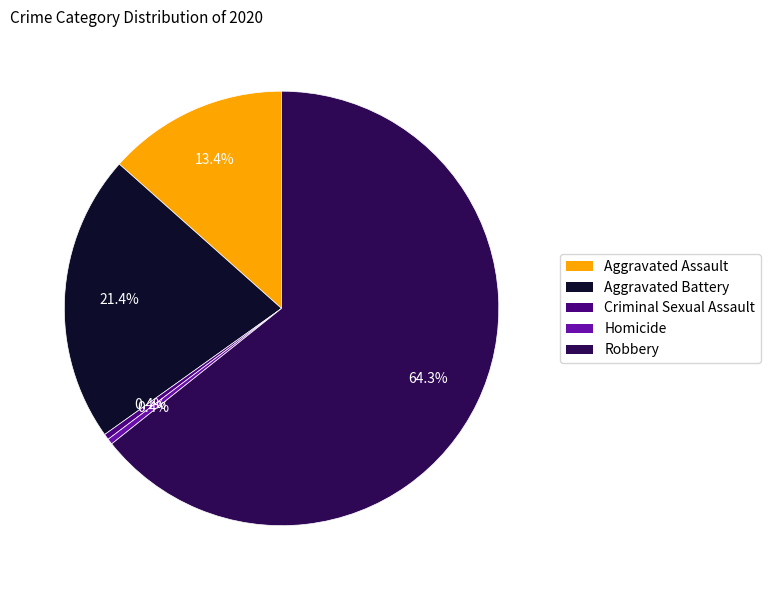

To the nearest percent, what is the average slice percentage?

20%